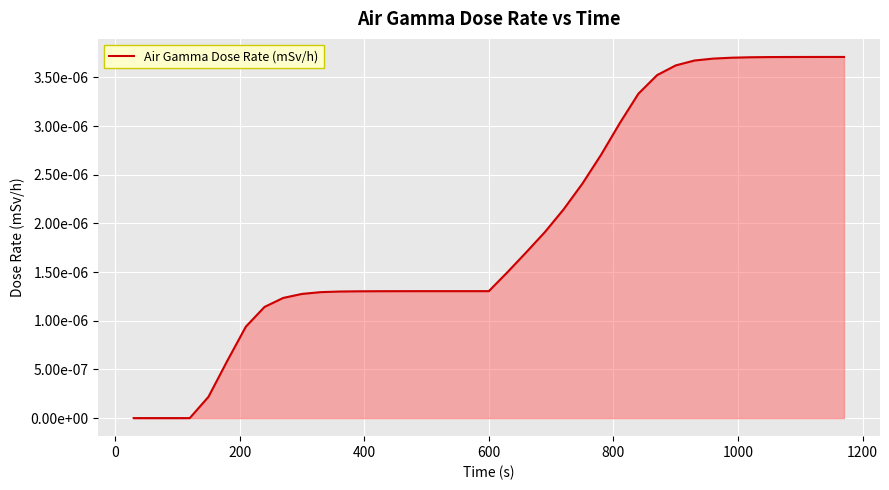

Is this an area chart (filled region under the line)?

Yes